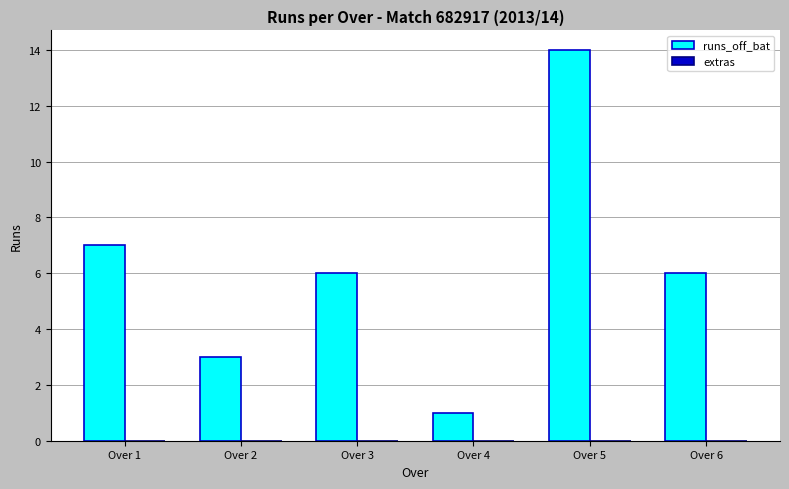

How many series are shown in this chart?

1